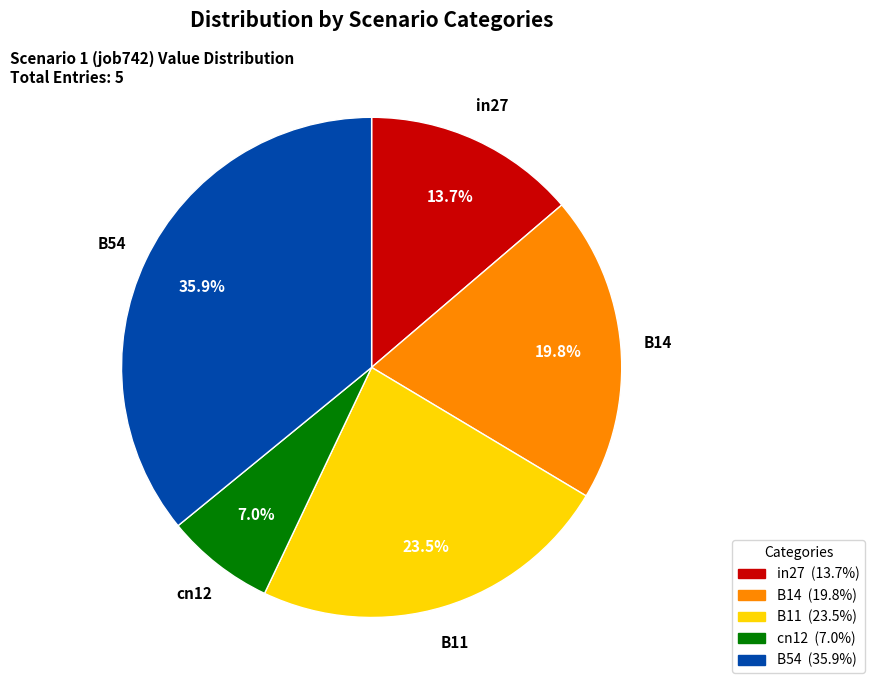

What portion of the pie excludes B14?

80.2%